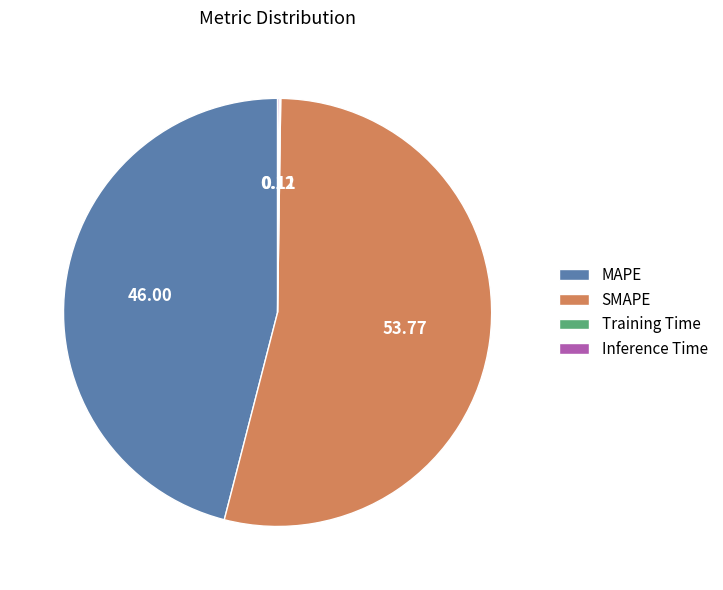

Which has a higher value, MAPE or SMAPE?

SMAPE